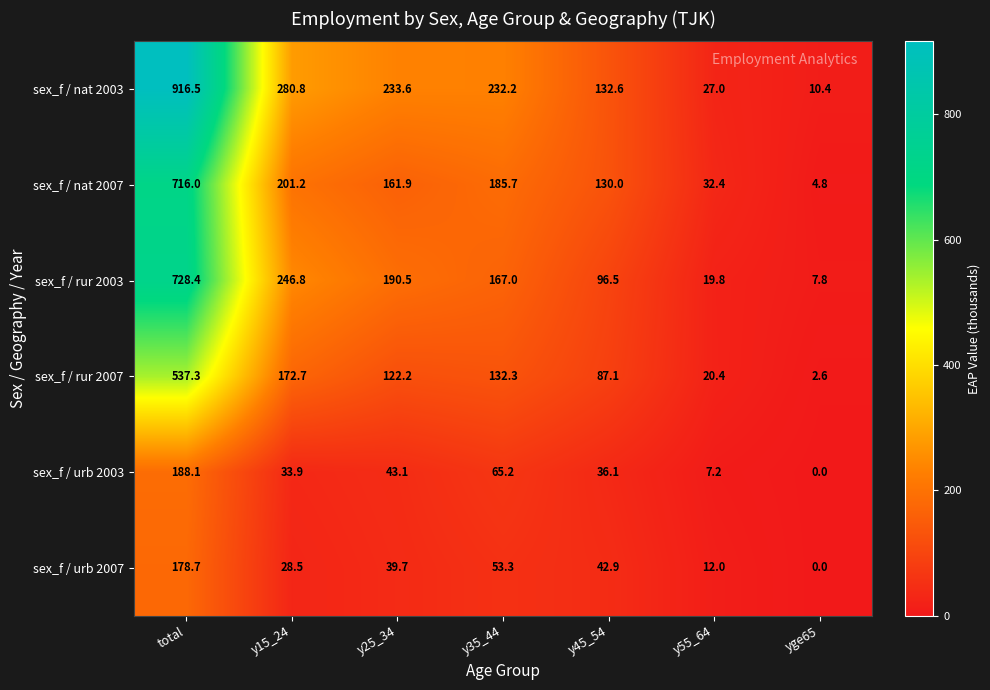

At which category does the chart reach its peak across all series?

total